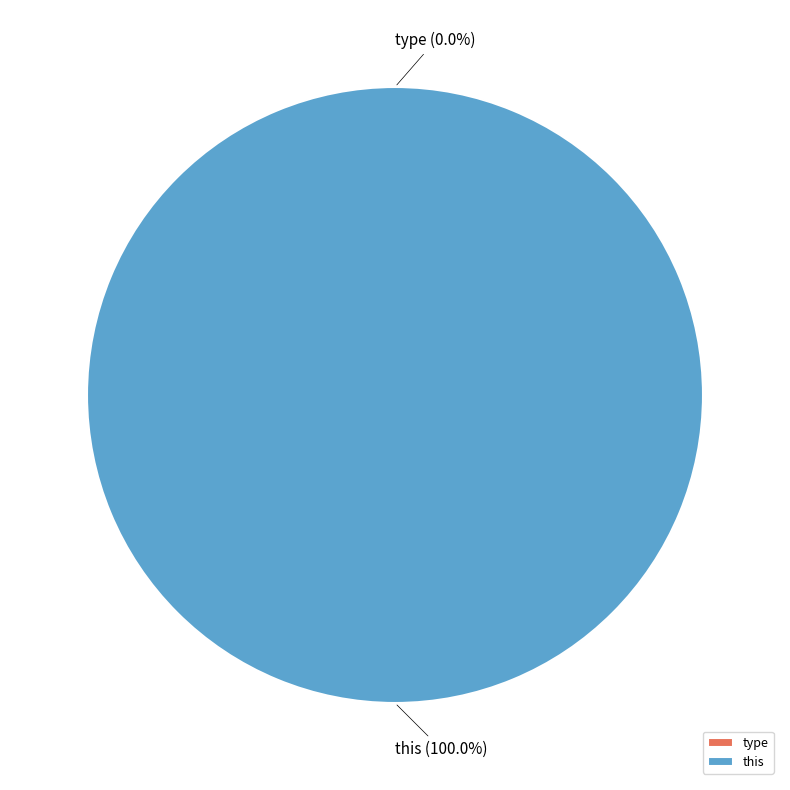

Count the number of slices in the pie.

2